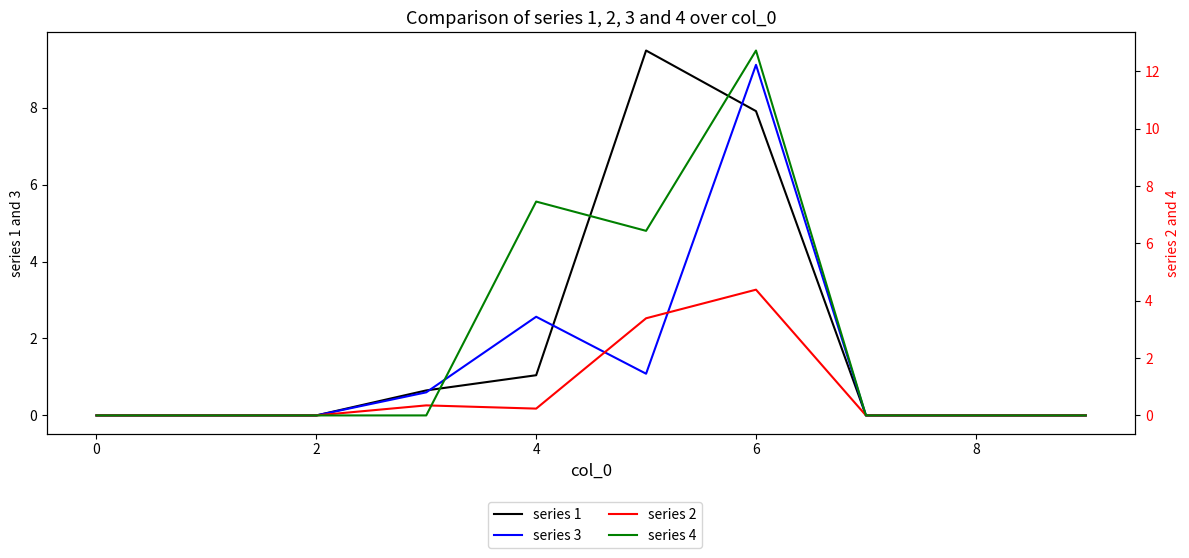

List the series in order of their overall mean, highest first.

series 4, series 1, series 3, series 2